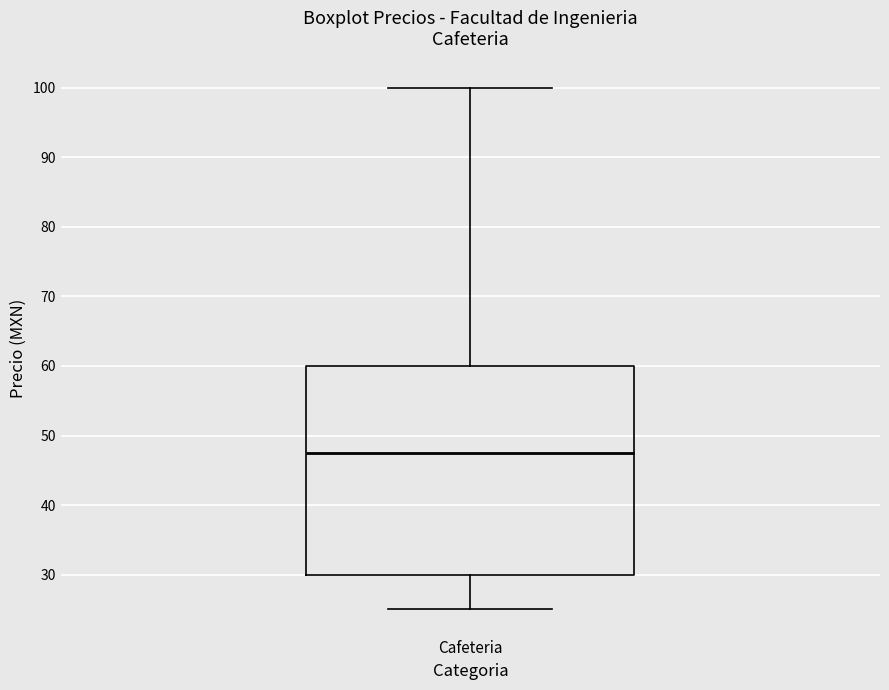

Read this box plot against the y-axis: the position of the median line, the range covered by the box, and the ends of both whiskers. The values are not printed on the chart, so give them approximately, as read against the axis.

median 48, box 30 to 60, whiskers 25 to 100